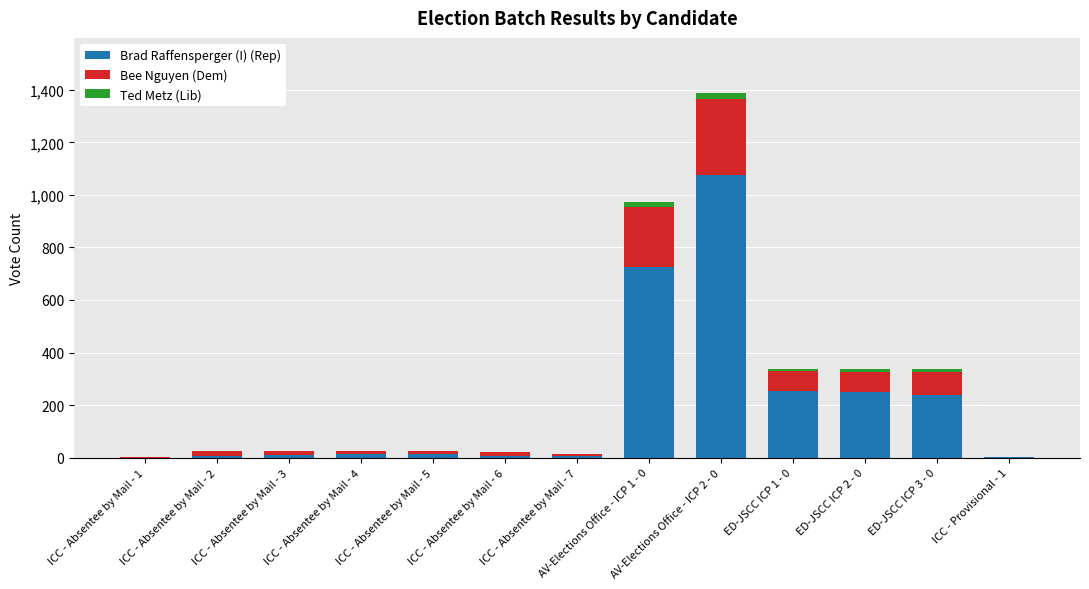

What are all the series names shown in the legend?

Brad Raffensperger (I) (Rep), Bee Nguyen (Dem), Ted Metz (Lib)